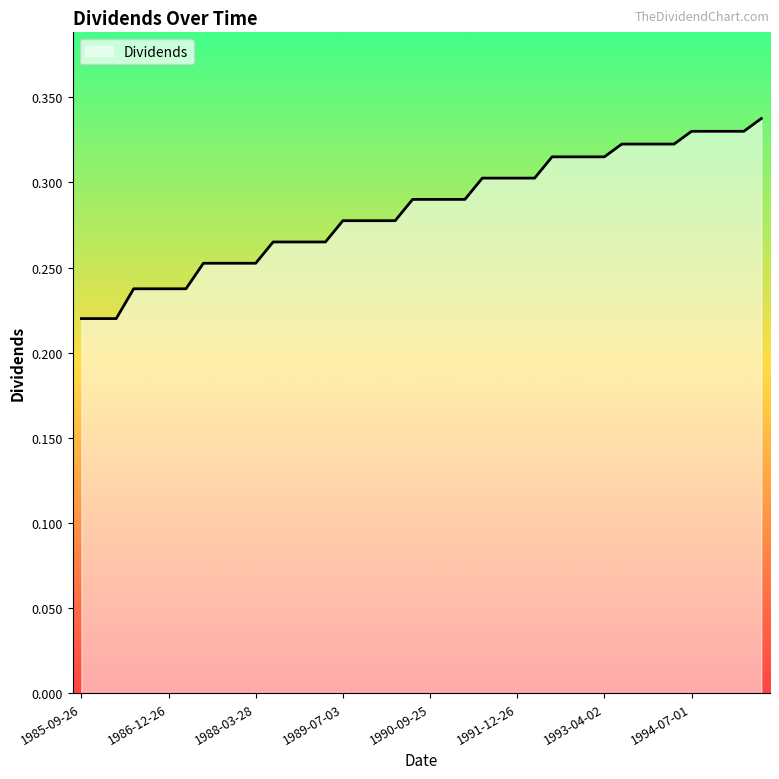

Does the chart display data point markers on the line(s)?

No